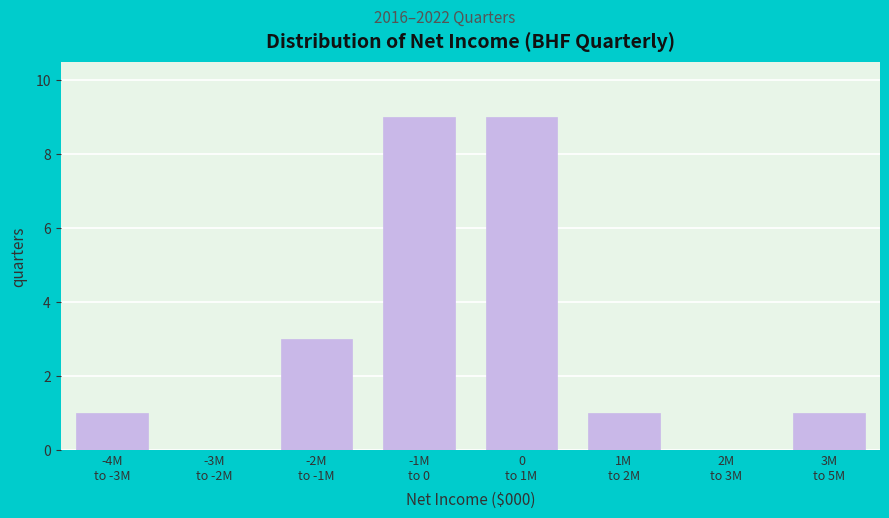

What is the sum of all values?

24